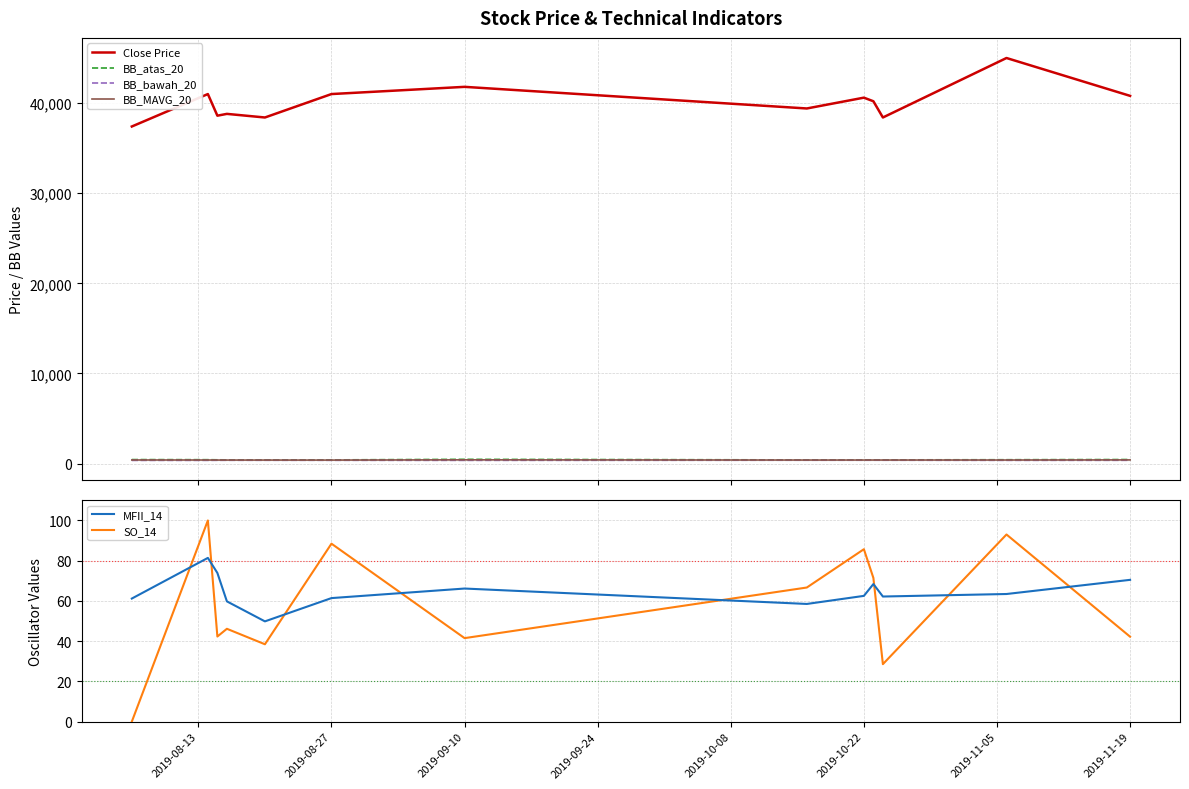

True or false: SO_14 and BB_bawah_20 cross at least once.

False